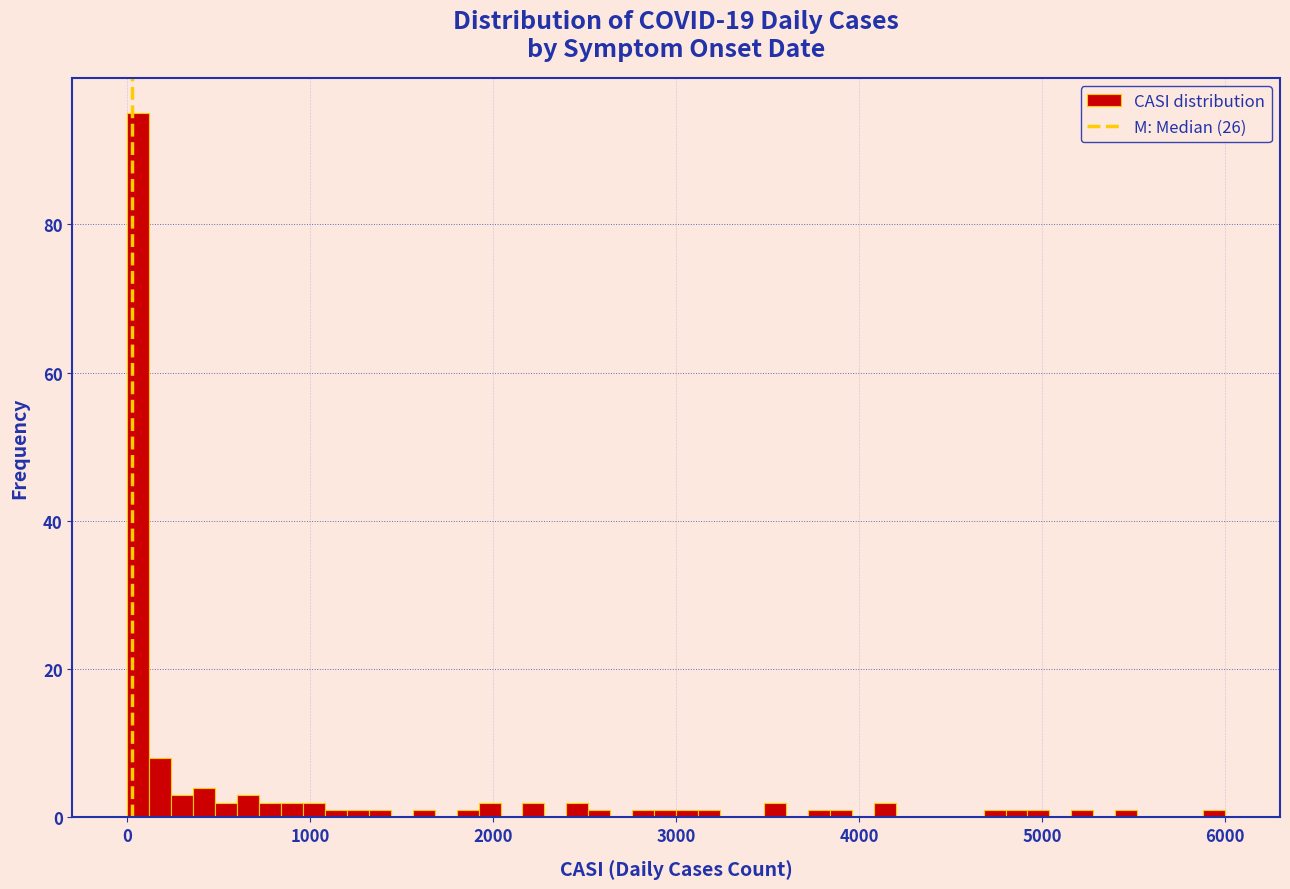

Around what value on the x-axis is the tallest bar? Give the approximate position of its centre, as read against the axis.

100